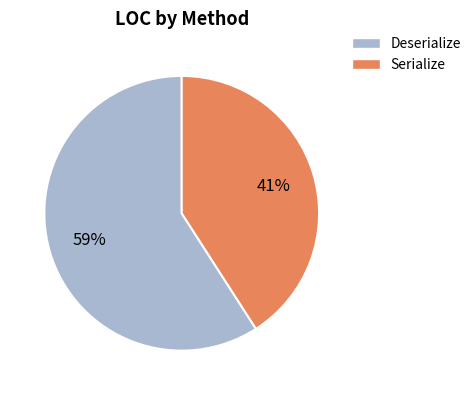

How many slices are in this pie chart?

2